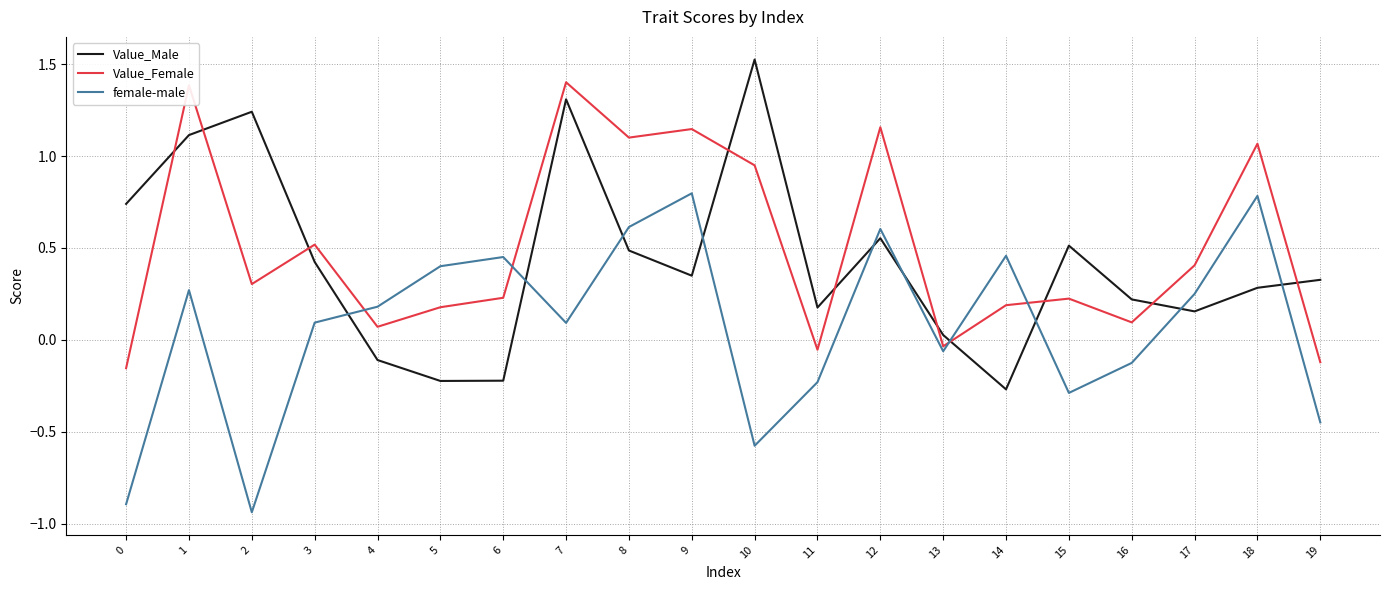

What are all the series names shown in the legend?

Value_Male, Value_Female, female-male